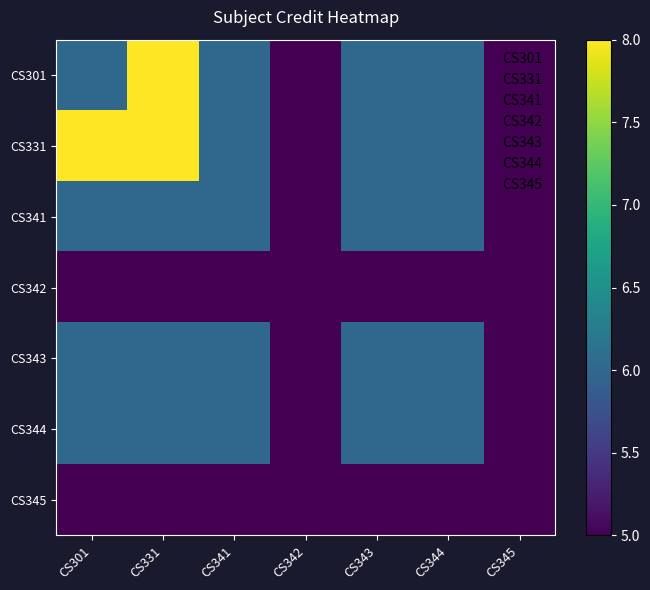

Which series has the largest range (max minus min)?

CS301